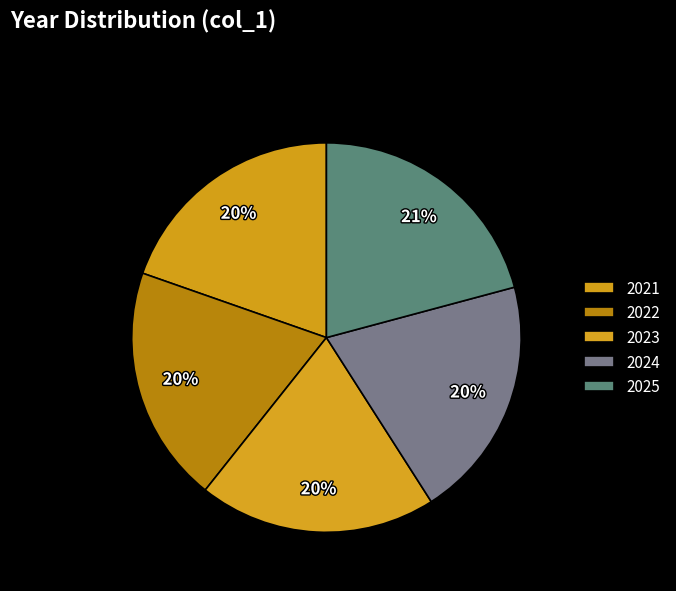

Is there a majority slice in this chart?

No